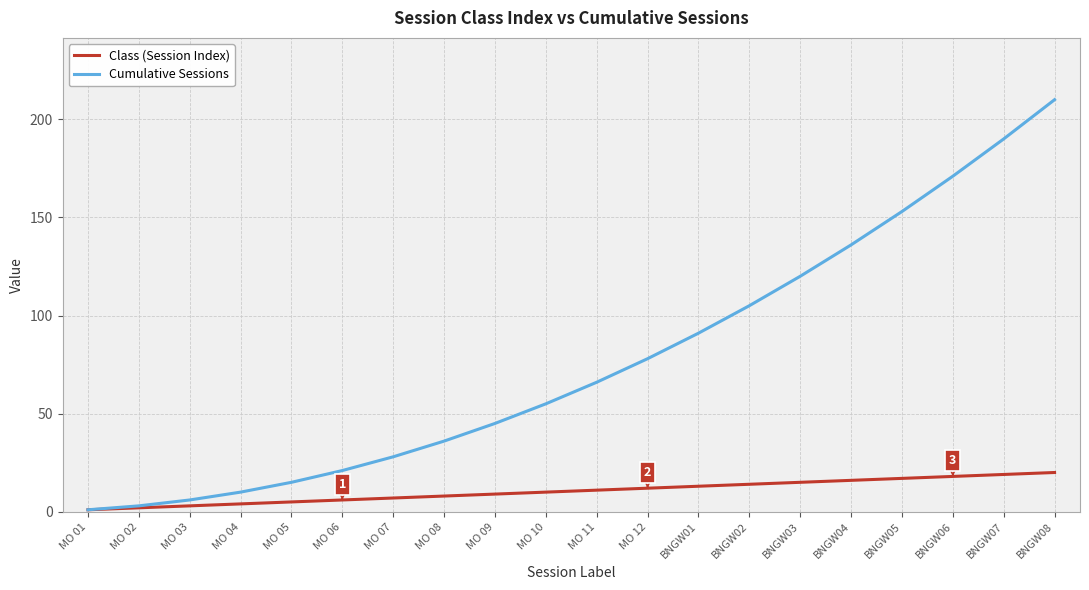

The Cumulative Sessions series shows 190 at BNGW07. True or false?

True